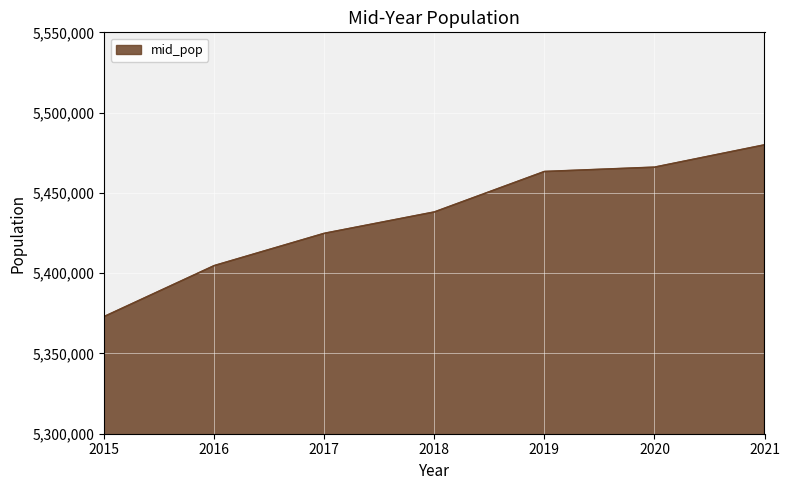

Reading right to left, list all the values displayed in this chart.

5479900	5466000	5463300	5438100	5424800	5404700	5373000